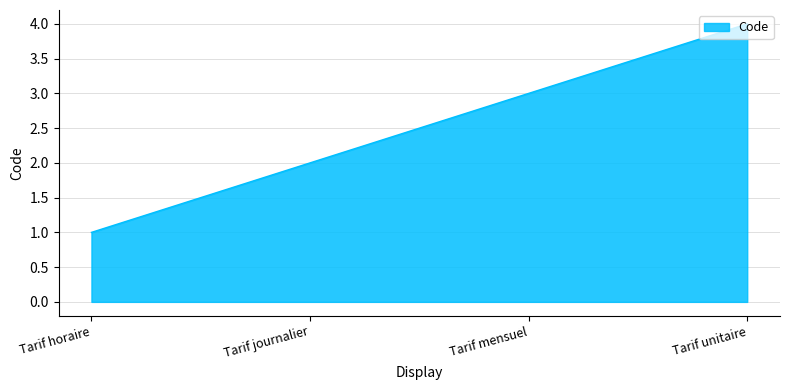

At which label is the value closest to 2?

Tarif journalier